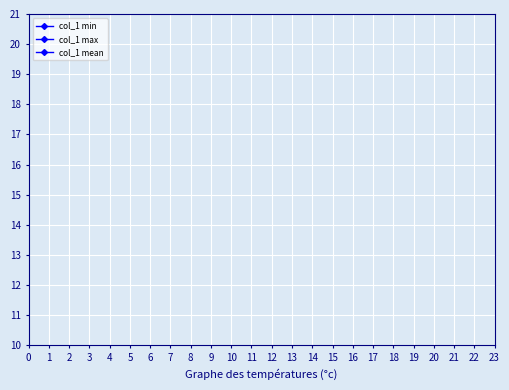

Does the chart have visible grid lines?

Yes